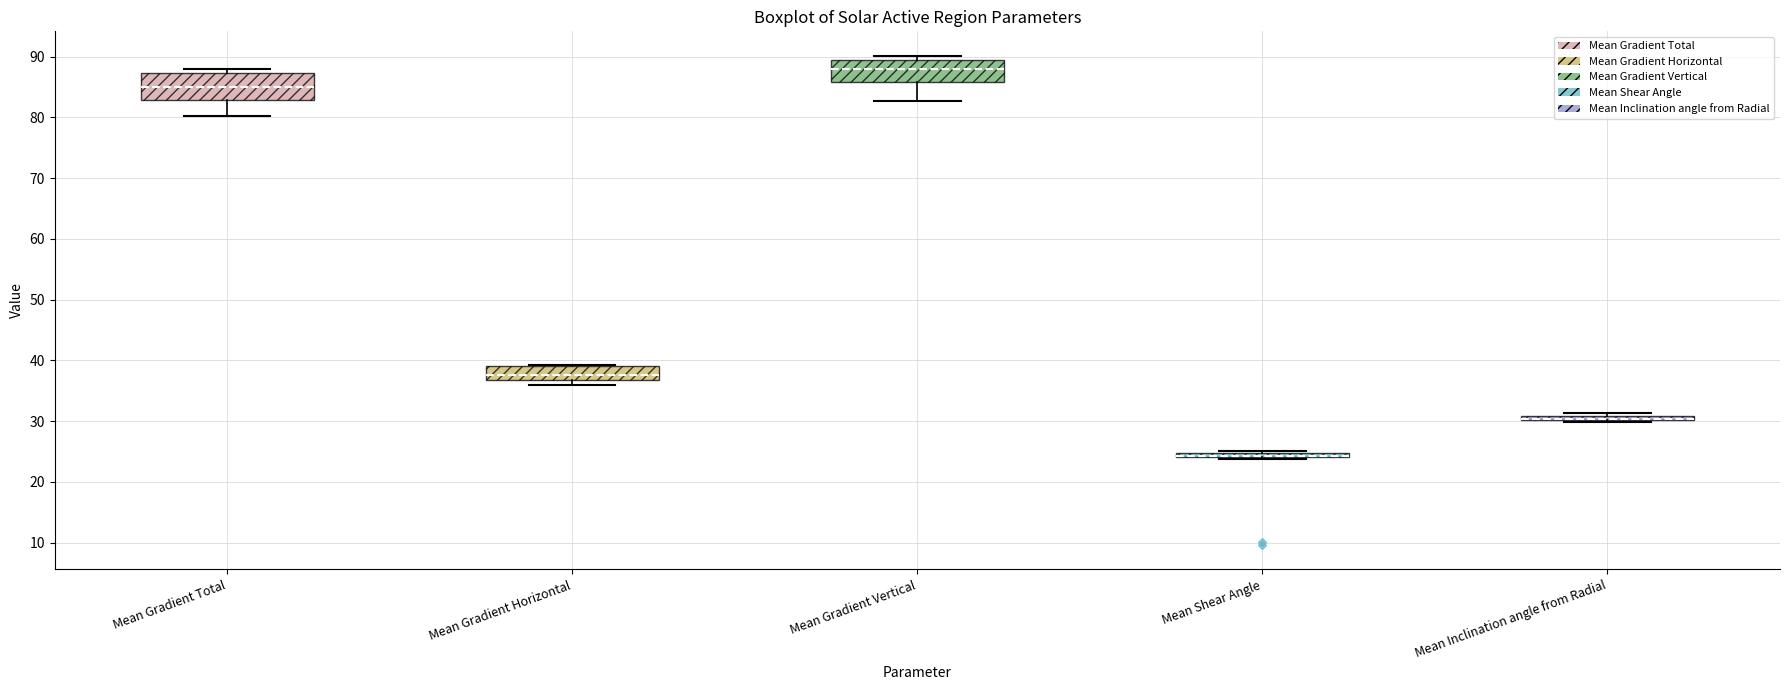

Where is the lower edge of the box for Mean Inclination angle from Radial on the y-axis? The values are not printed on the chart, so give them approximately, as read against the axis.

30